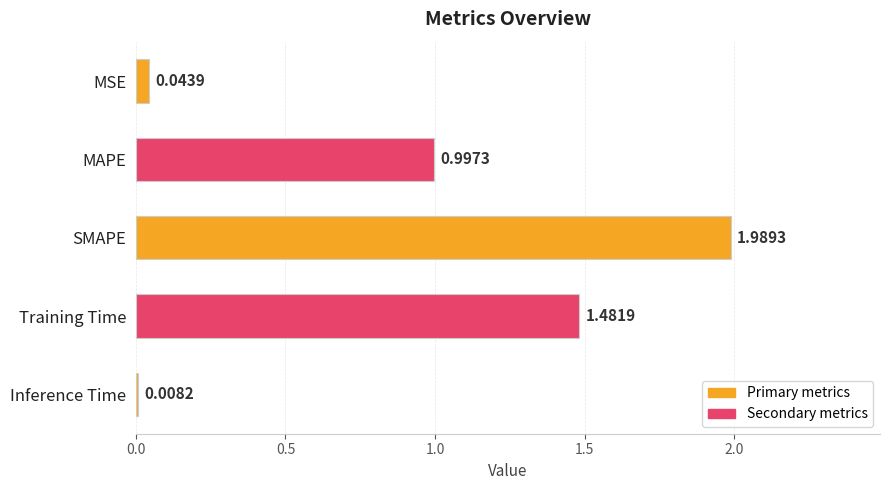

What is the label of the 5th bar from the top?

Inference Time